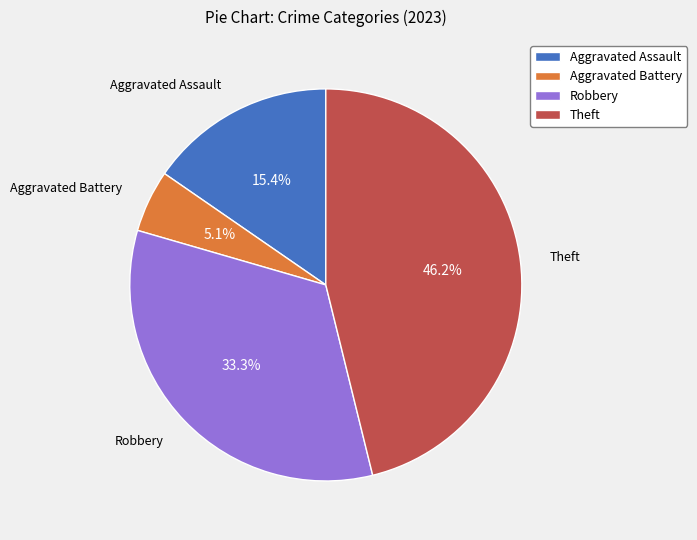

How many segments does this pie chart have?

4